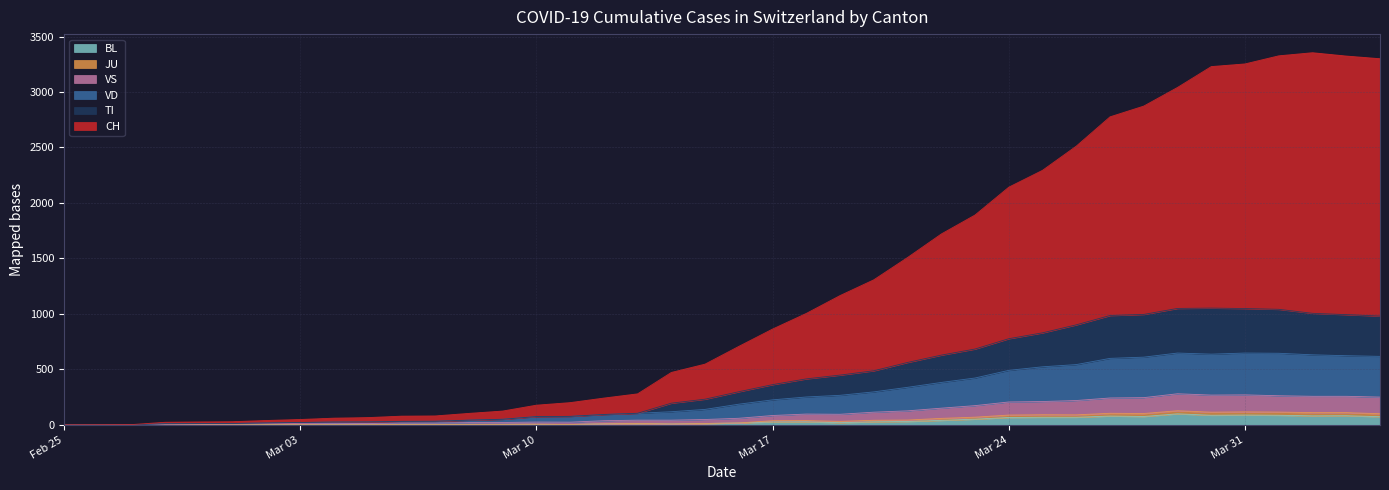

What is the value of the VD point at the 23rd from the left?

251